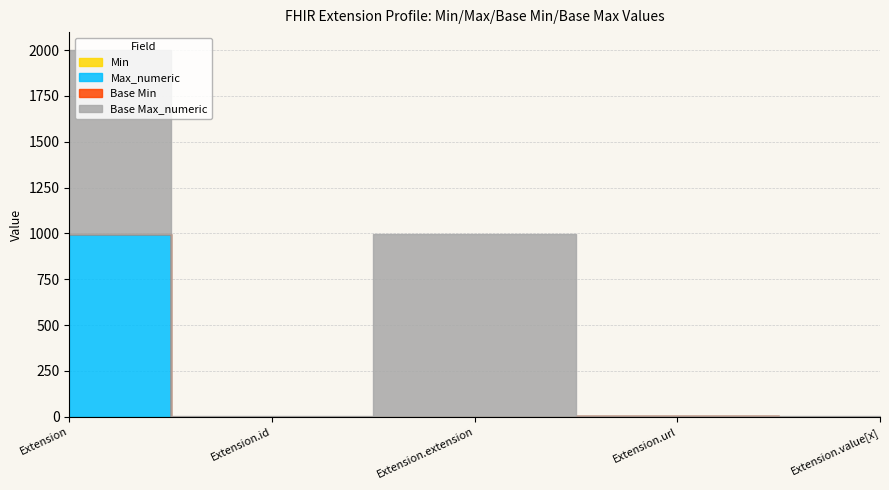

At which category does Base Max_numeric reach its first local valley?

Extension.id